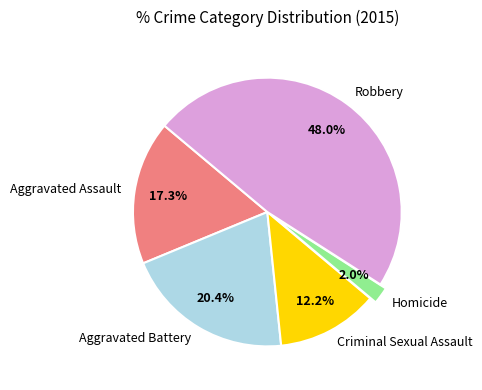

Which has a higher value, Aggravated Assault or Aggravated Battery?

Aggravated Battery